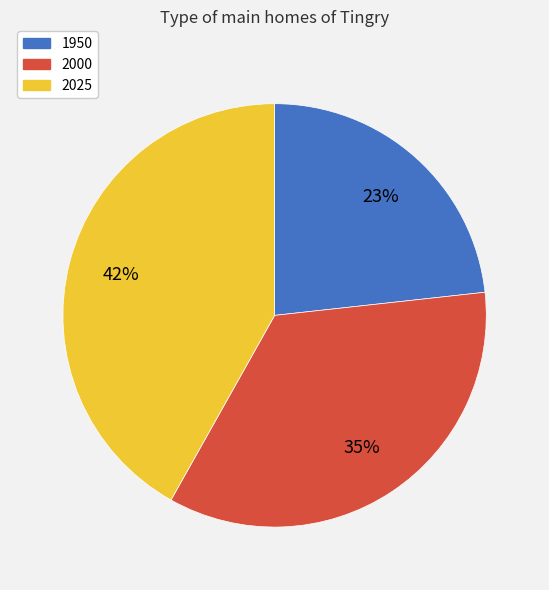

Is there a majority slice in this chart?

No